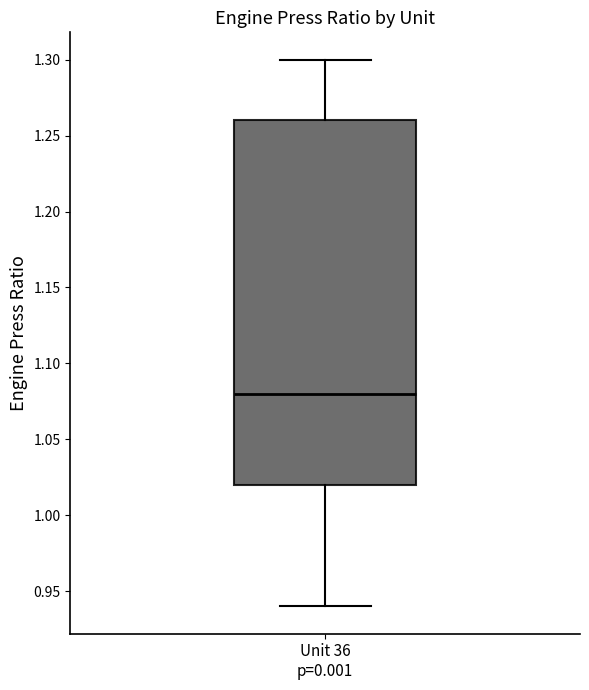

Transcribe this box plot: give where the median line is, the range the box spans, and where the two whiskers end, as read against the y-axis. The values are not printed on the chart, so give them approximately, as read against the axis.

median 1.08, box 1.02 to 1.26, whiskers 0.94 to 1.30